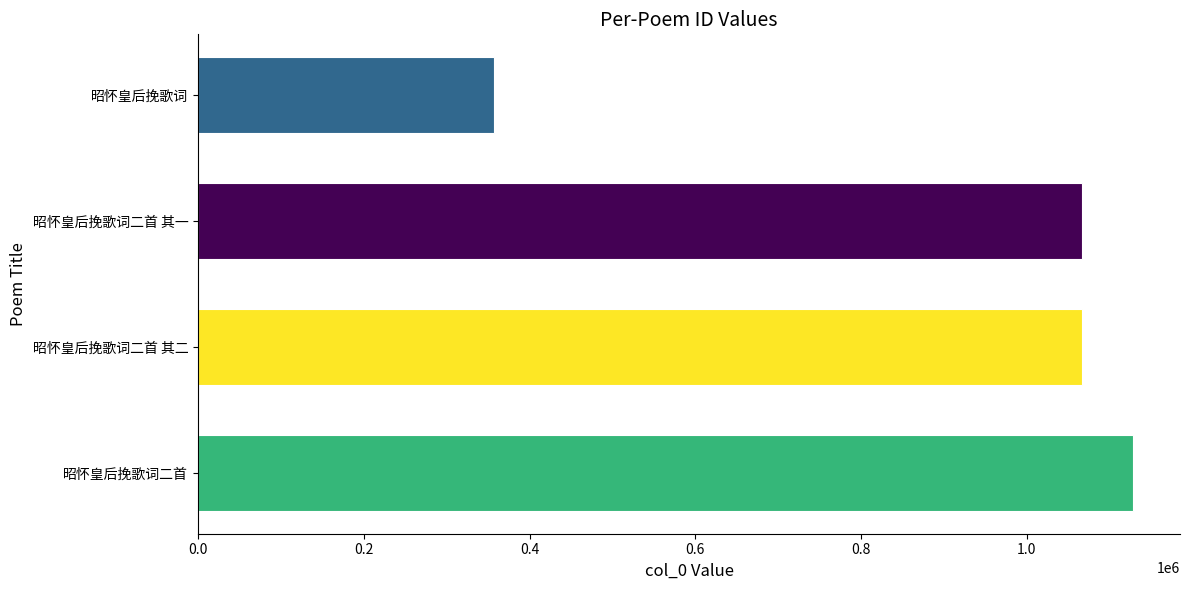

What is the difference between the maximum and minimum values?

770855